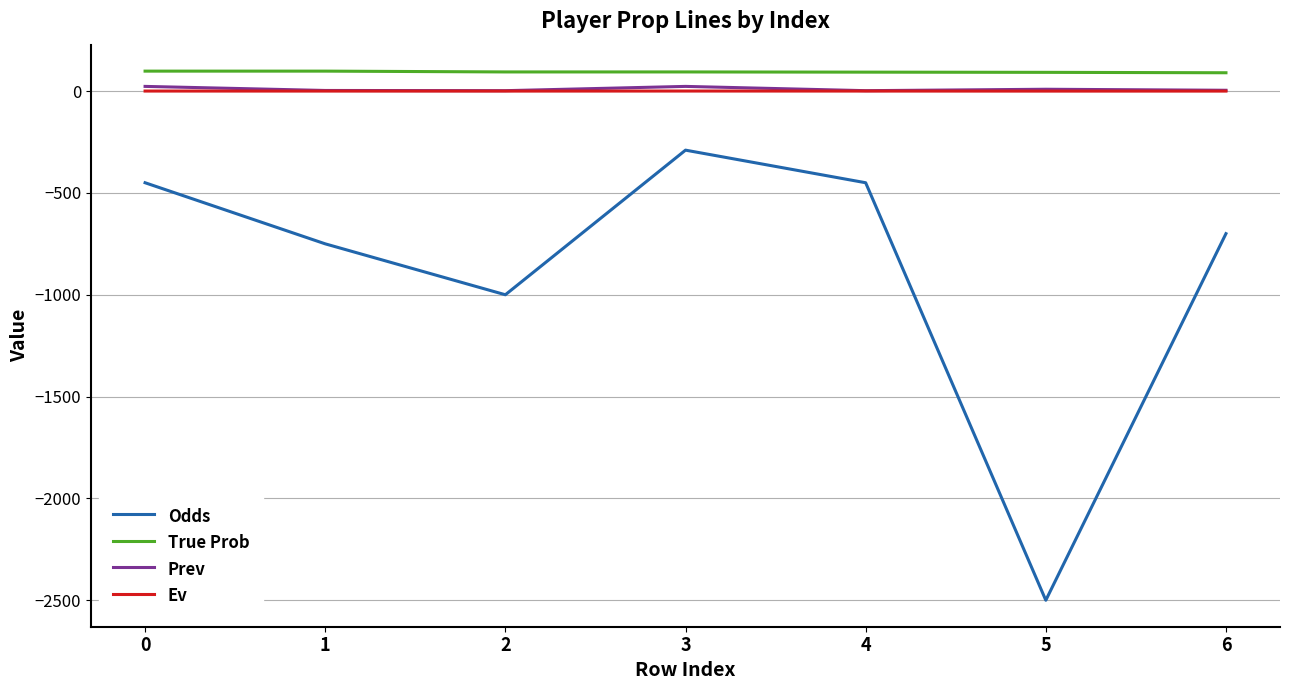

The value of Odds at 4 is -450.0. True or false?

True